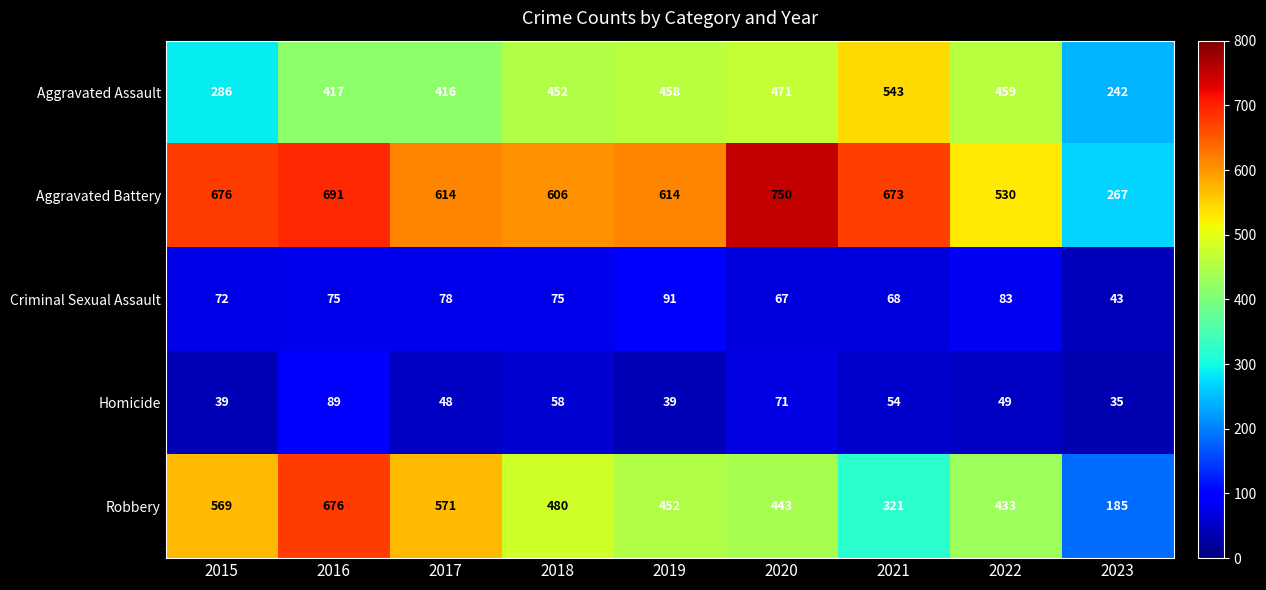

Which category has the lowest value in the Aggravated Assault series?

2023